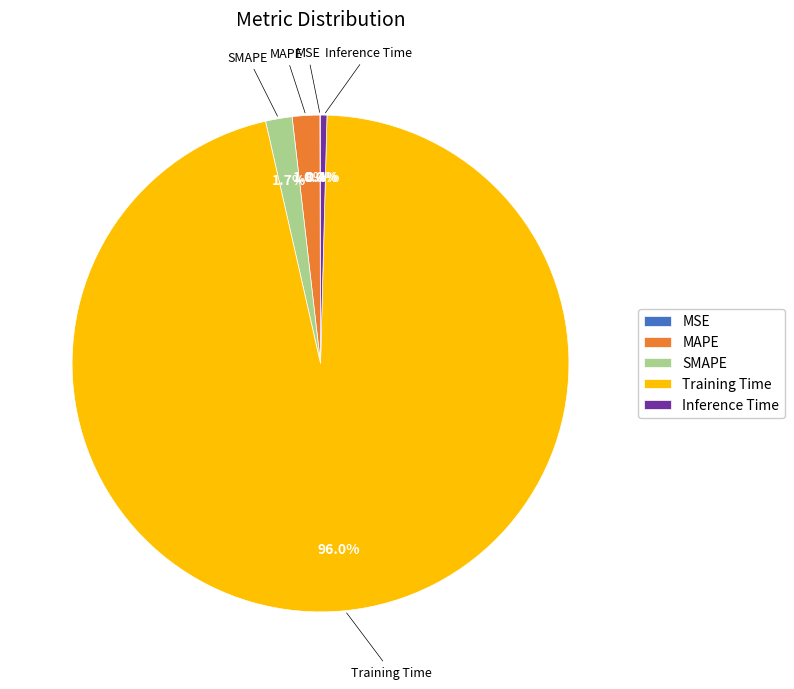

Which slice is the largest?

Training Time